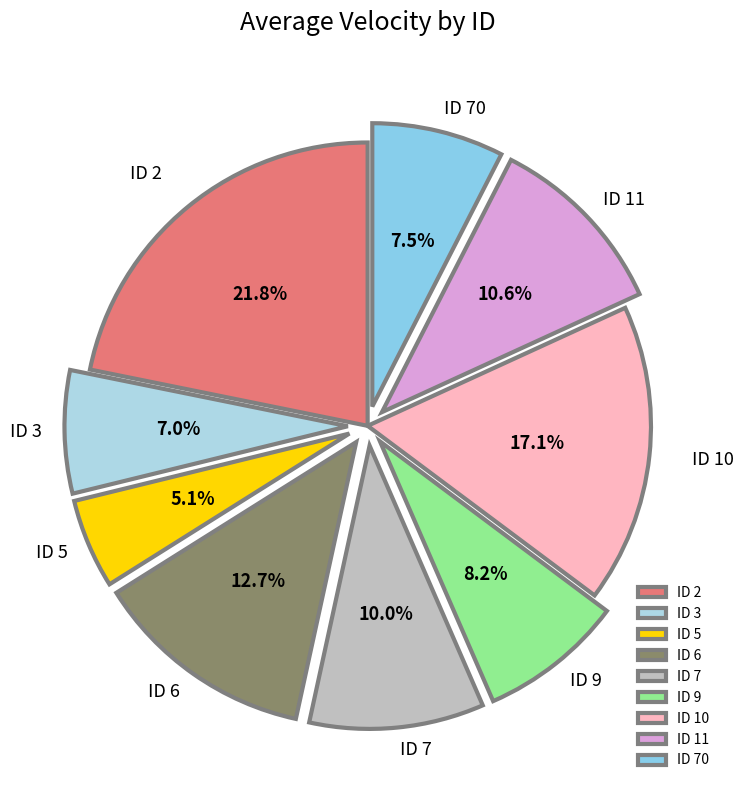

To the nearest percent, what is the average slice percentage?

11%